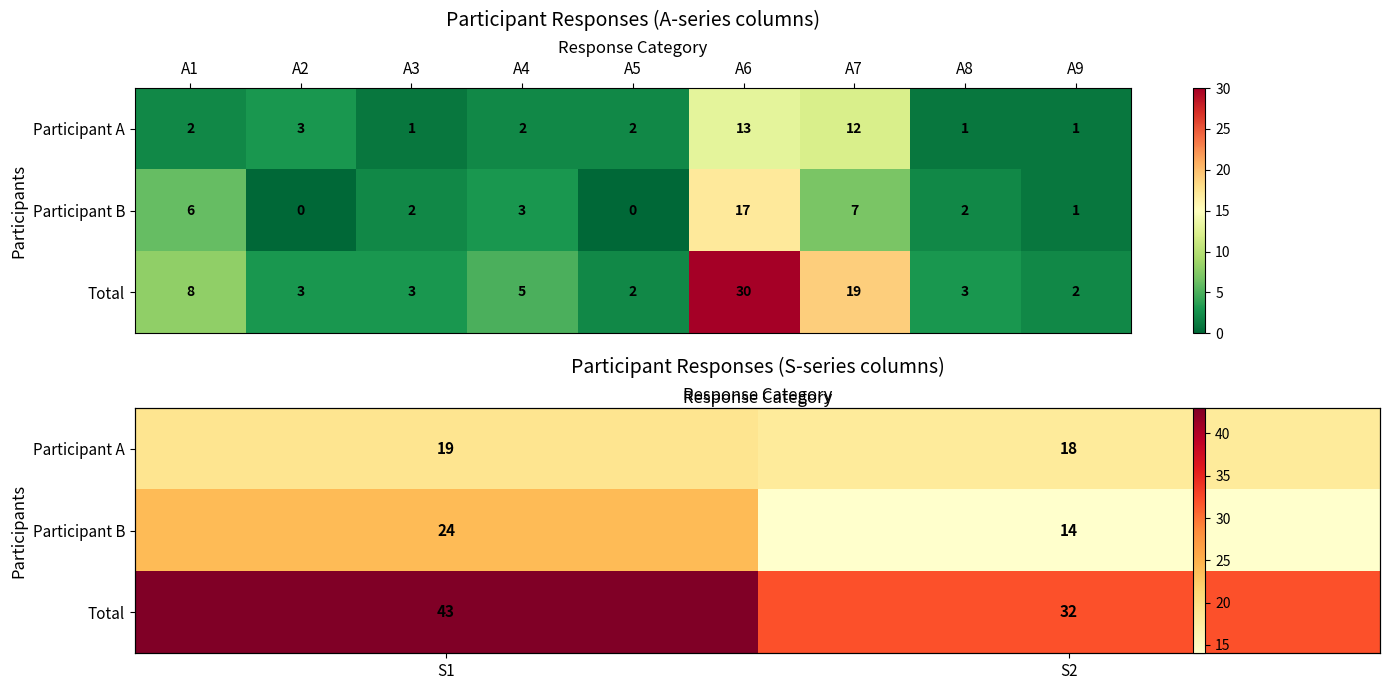

Which has a higher value, S2 or S1?

S1